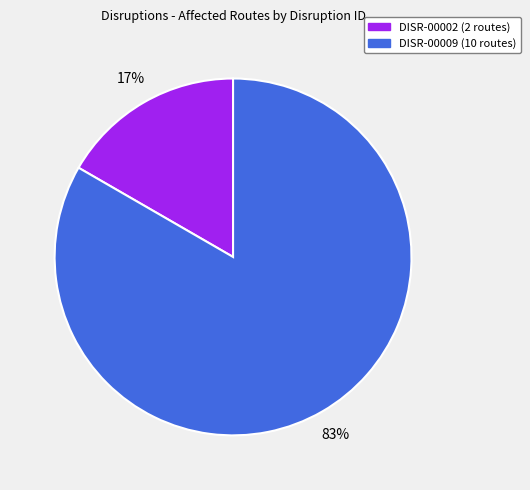

To the nearest percent, what percentage of the pie is DISR-00002?

17%